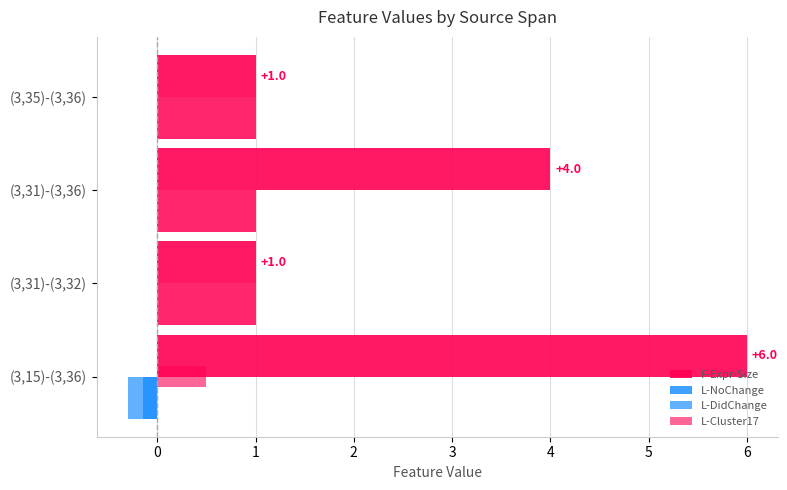

Count the number of categories in the chart.

4